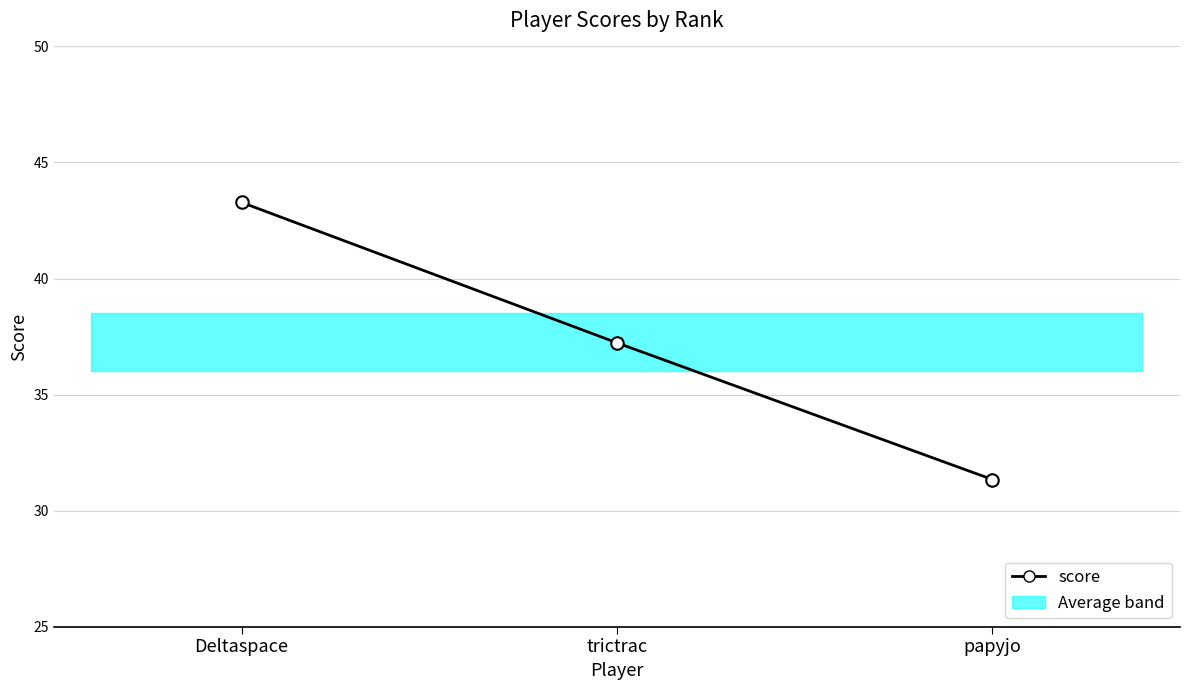

What is the value of the 1st point from the left?

43.3